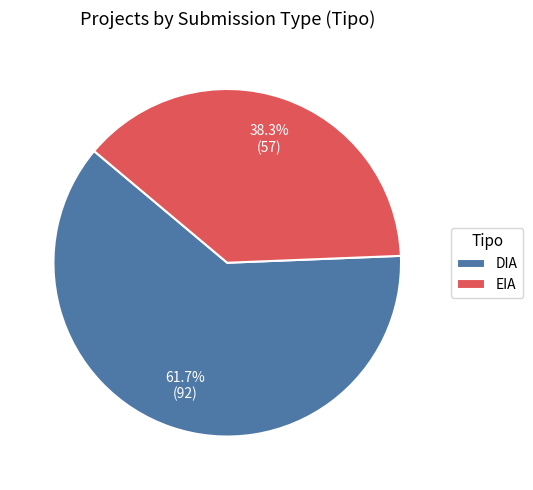

What is the smallest slice in the pie chart?

EIA